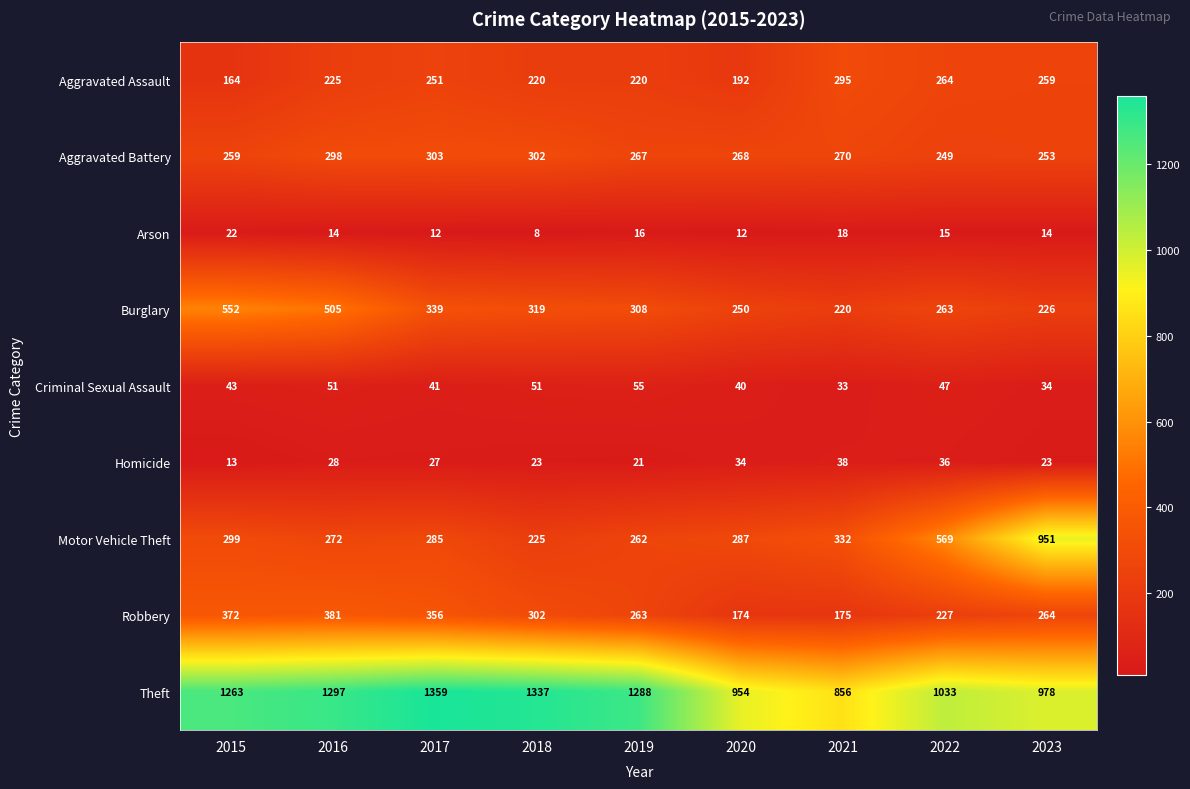

At how many categories does at least one series exceed 104?

9